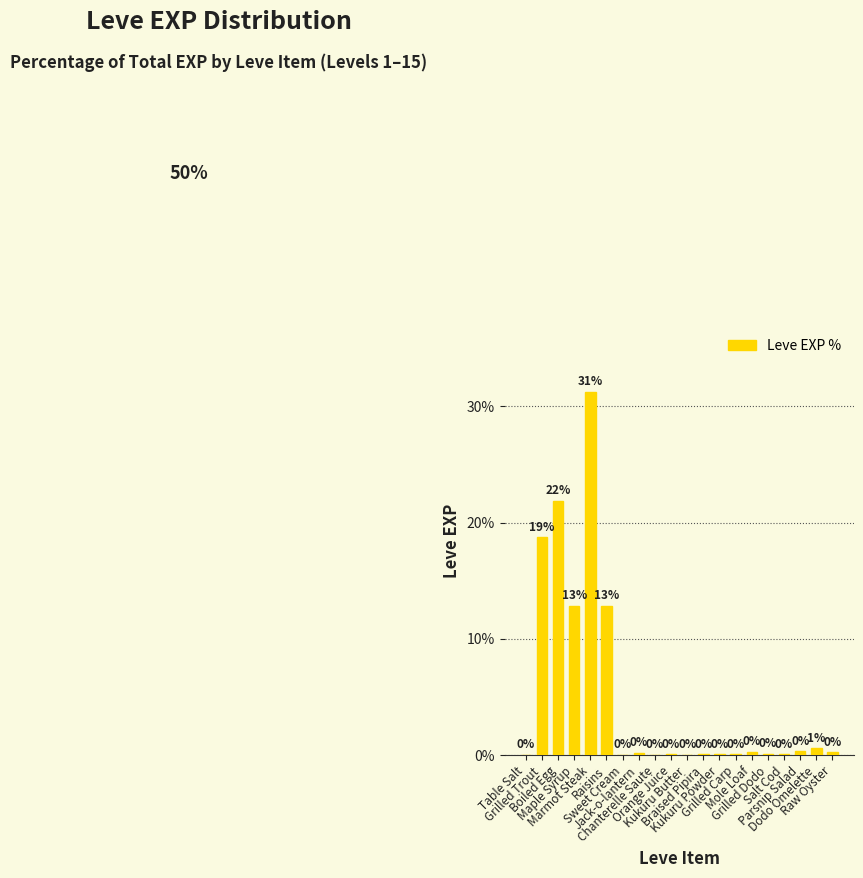

What is the change in value from Table Salt to Grilled Trout?

+18.7